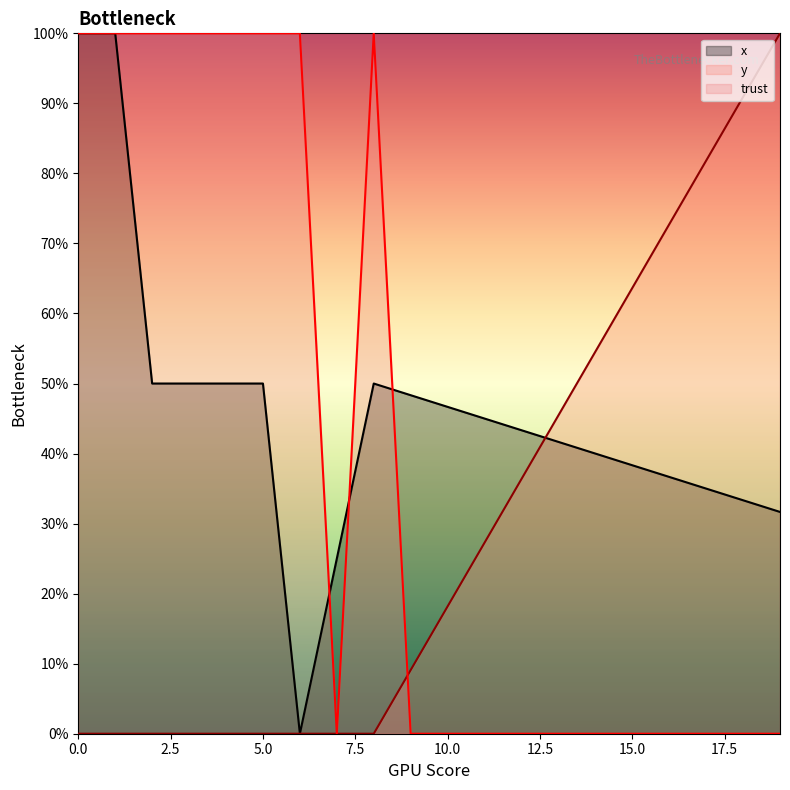

What are all the series names shown in the legend?

x, y, trust